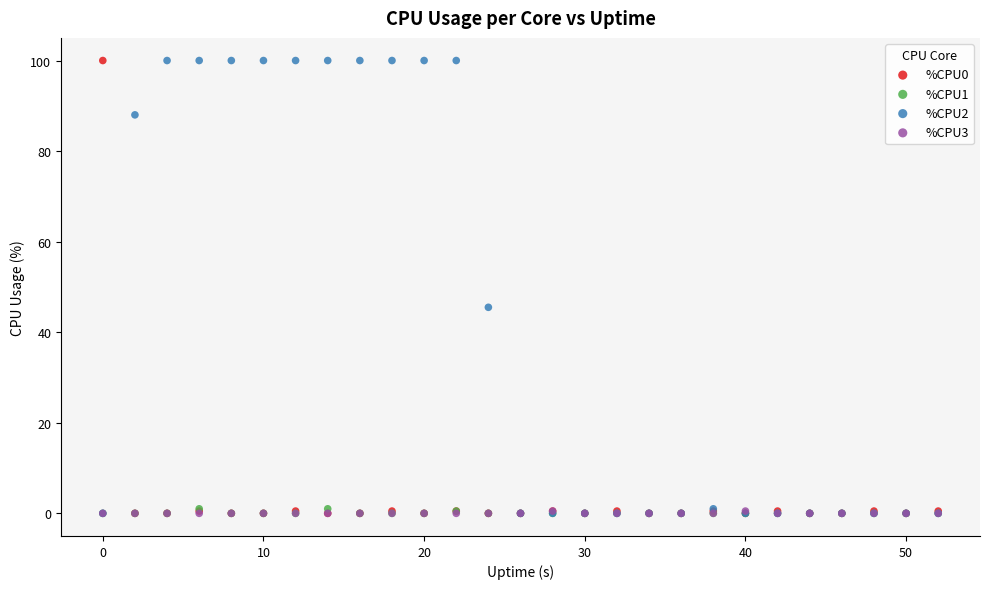

What are all the series names shown in the legend?

%CPU0, %CPU1, %CPU2, %CPU3